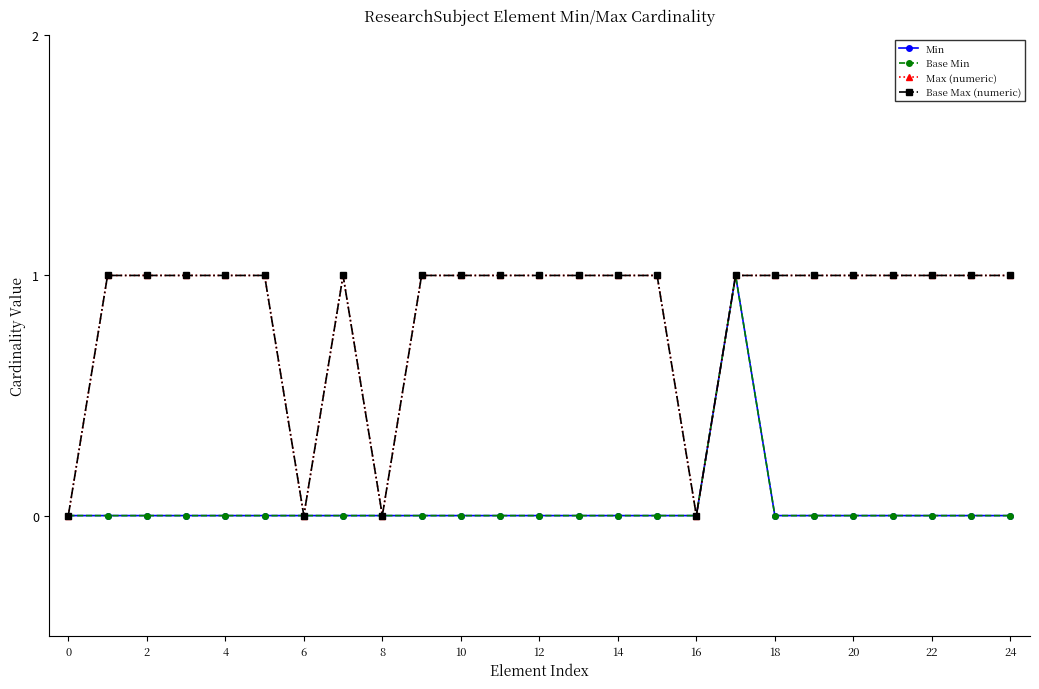

How many lines are shown in the chart?

4